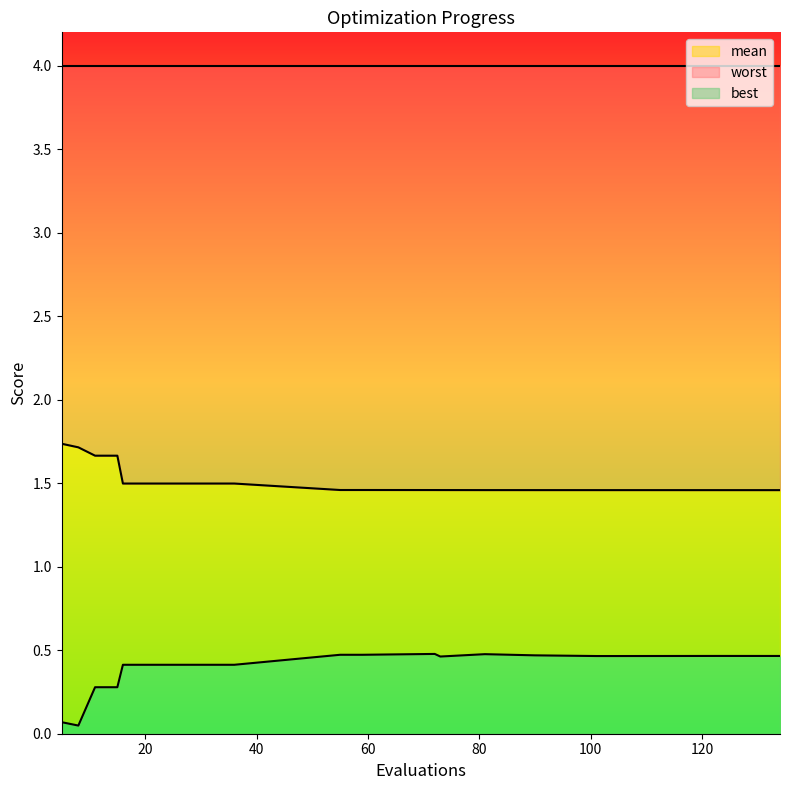

Between 105 and 15, which is larger?

15